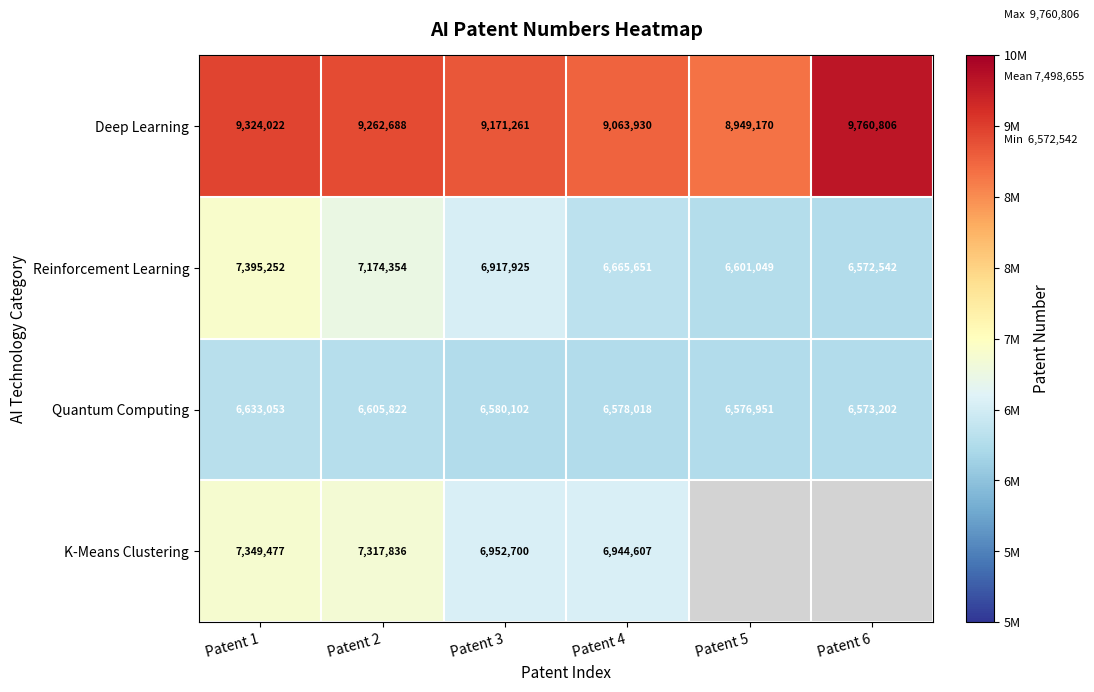

What is the total value across all series at Patent 1?

30701804